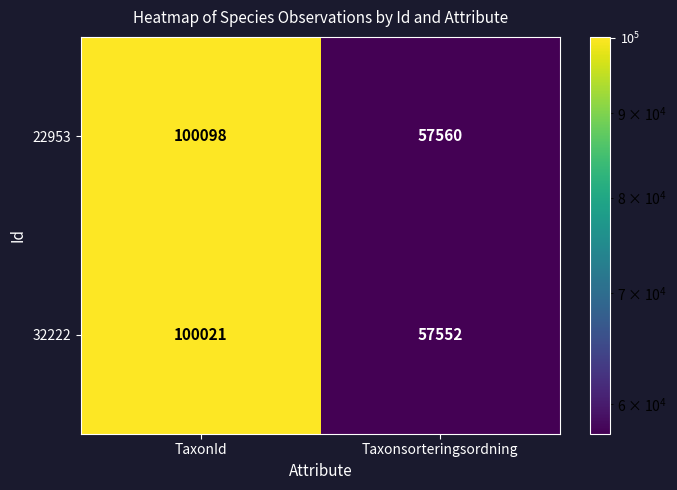

At how many categories does at least one series exceed 70335?

1